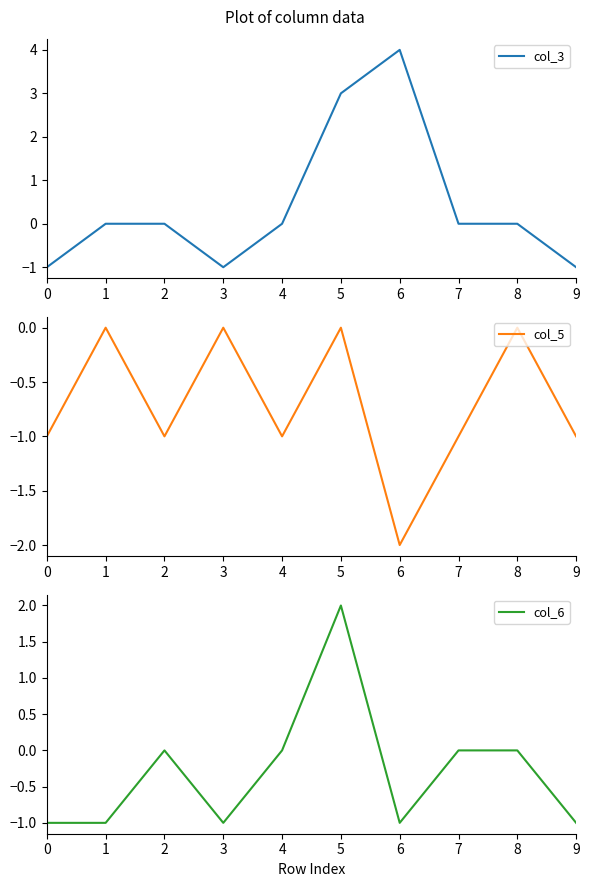

Between 1 and 6, which series saw the biggest shift?

col_3